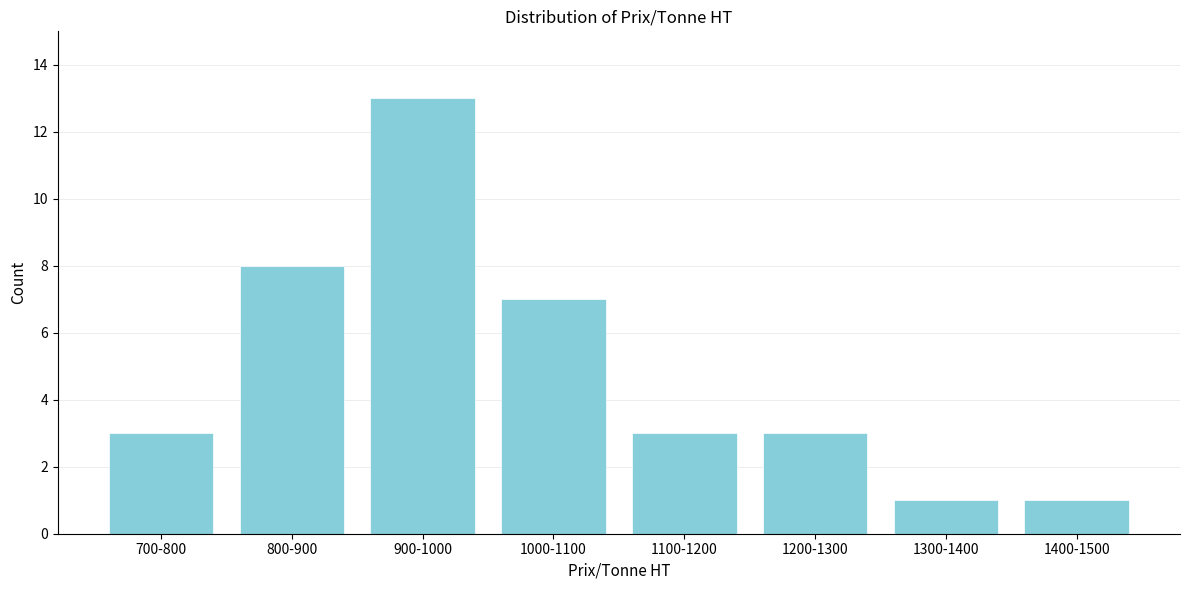

Reading left to right, what are all the values shown in this chart?

3	8	13	7	3	3	1	1